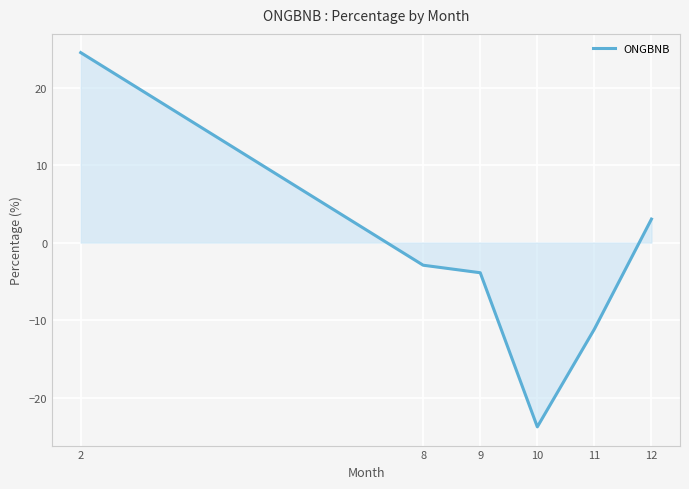

List the labels in order of value, largest first.

2, 12, 8, 9, 11, 10